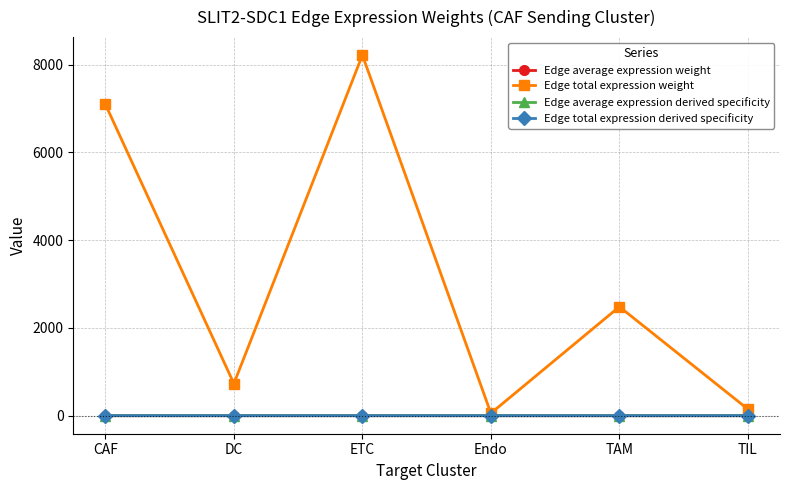

Between CAF and Endo, which series saw the biggest shift?

Edge total expression weight